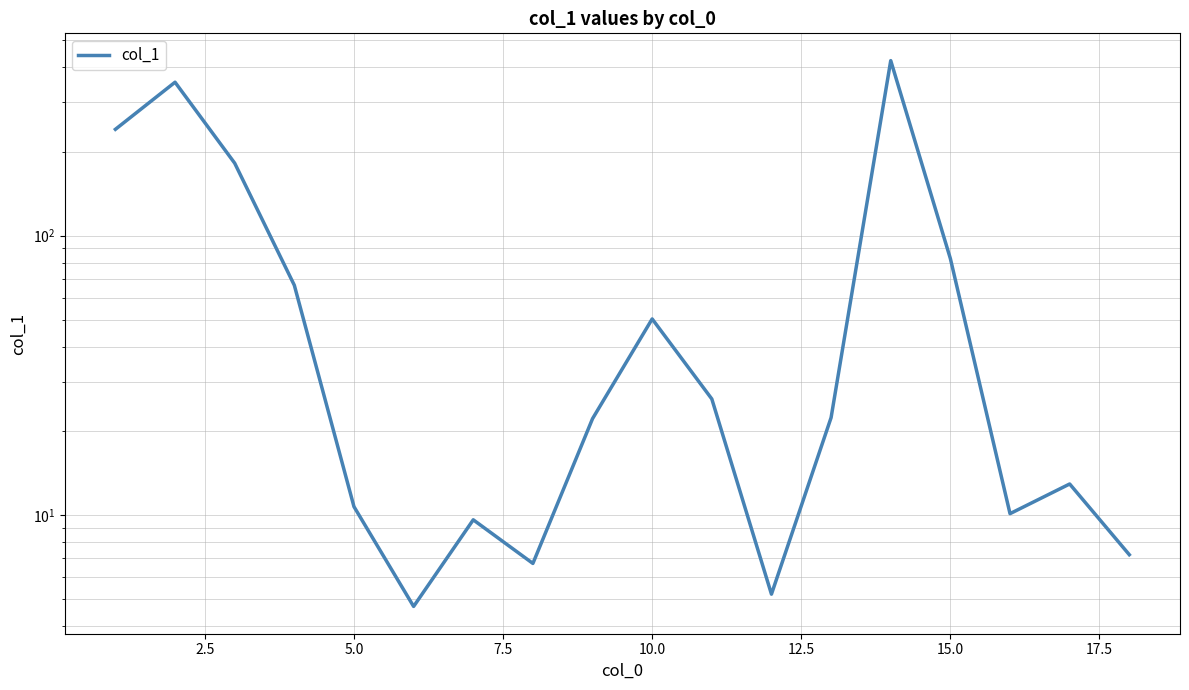

How many points are higher than both their immediate neighbors (excluding endpoints)?

5